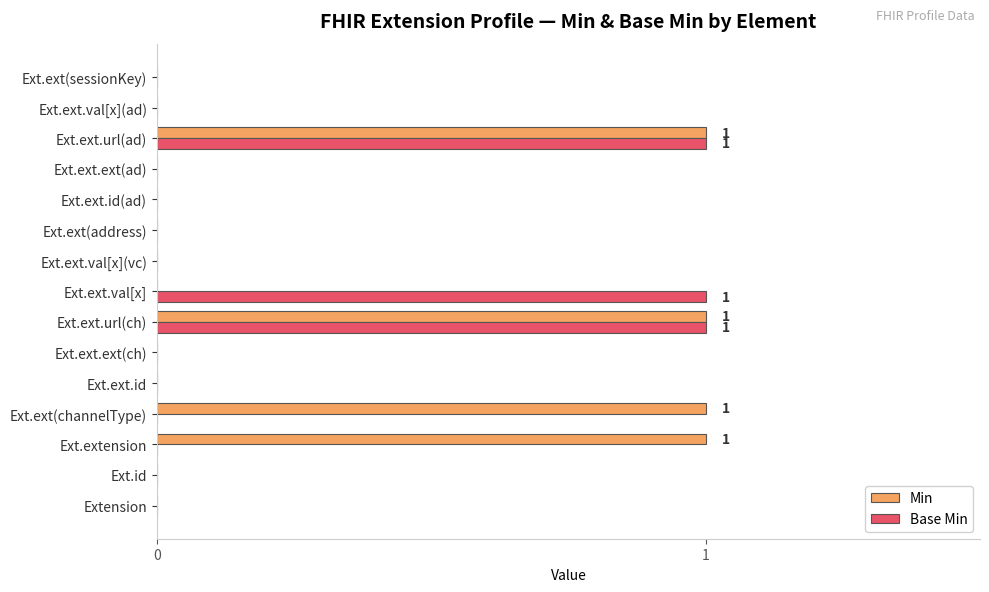

Between Ext.extension and Ext.ext.ext(ch), which series saw the biggest shift?

Min